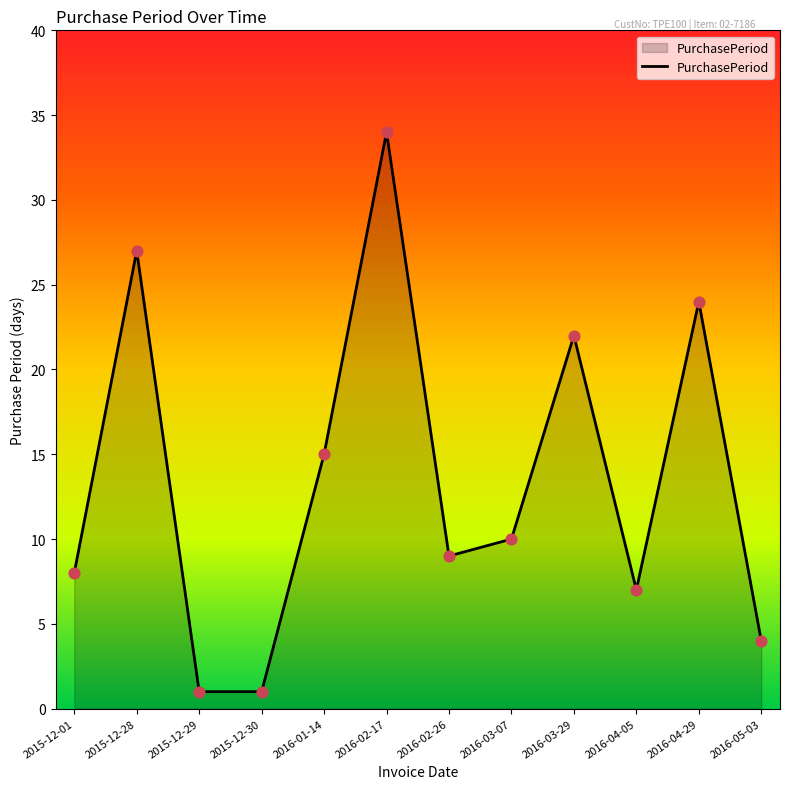

Between 2016-03-29 and 2016-04-05, which is larger?

2016-03-29